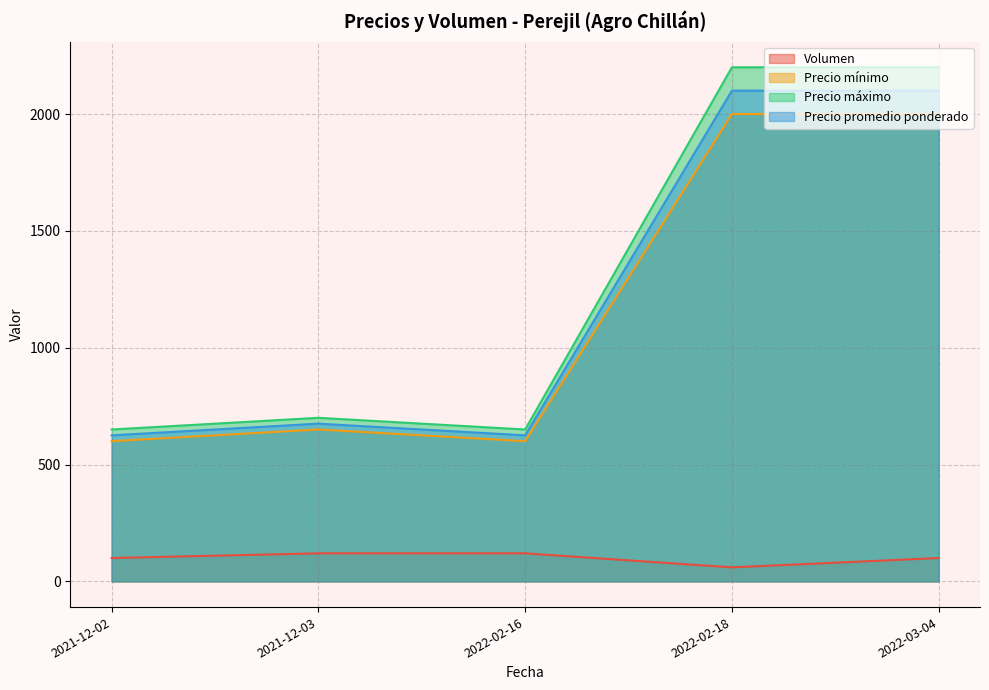

How many interior local peaks does the Precio máximo series have?

1